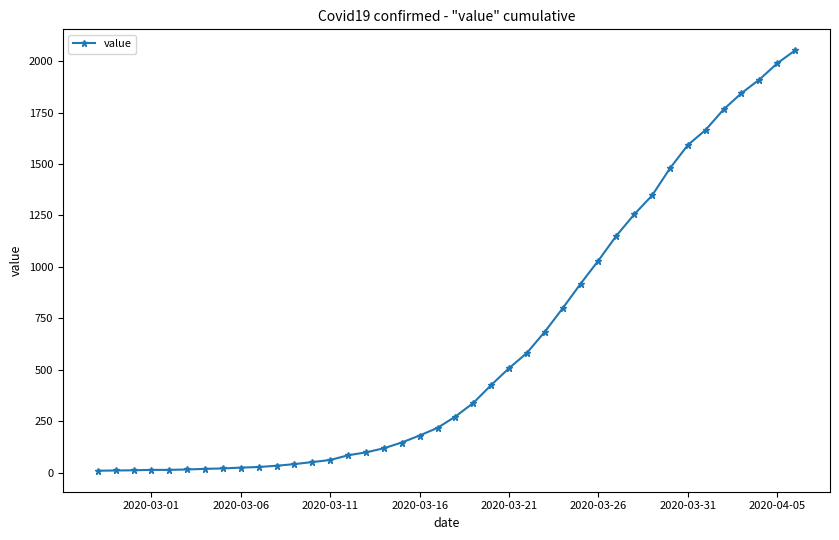

What is the sum of all values?

24820